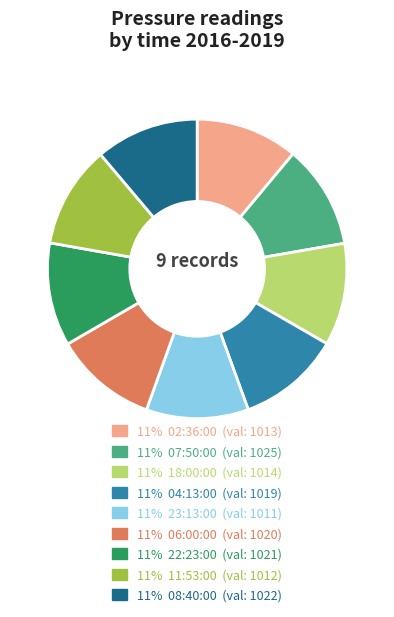

Does any single category account for the majority?

No